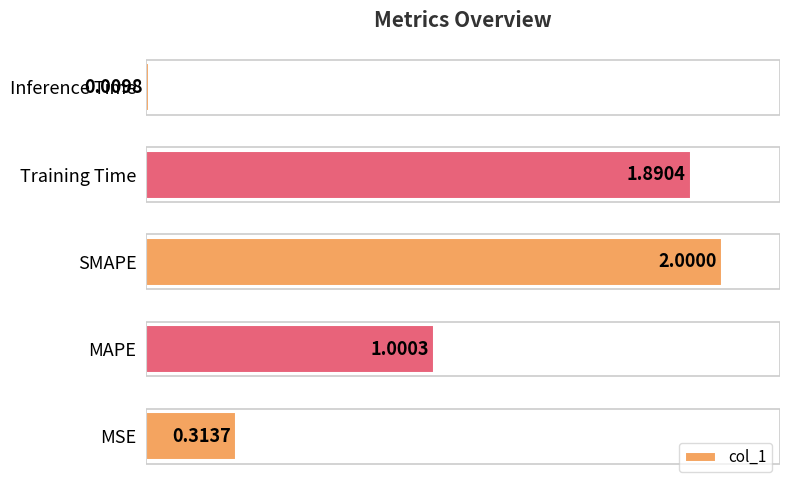

Where is the data nearest to the value 1?

MAPE